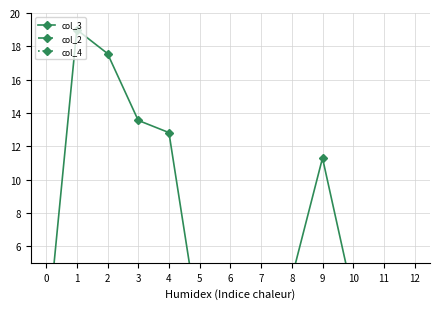

Is it true that col_2 equals 0.2 at 0?

False